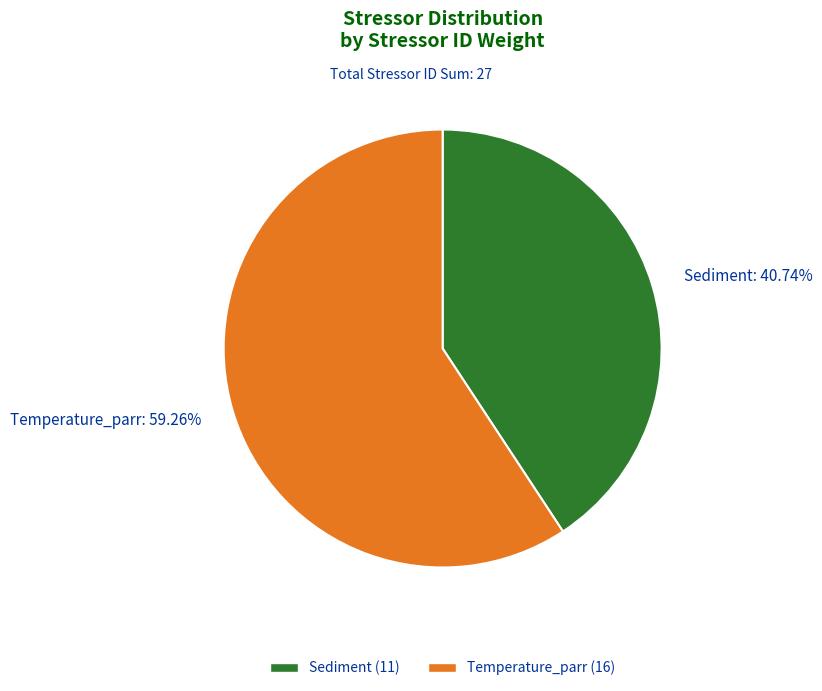

What percentage do Sediment and Temperature_parr together represent?

100.0%